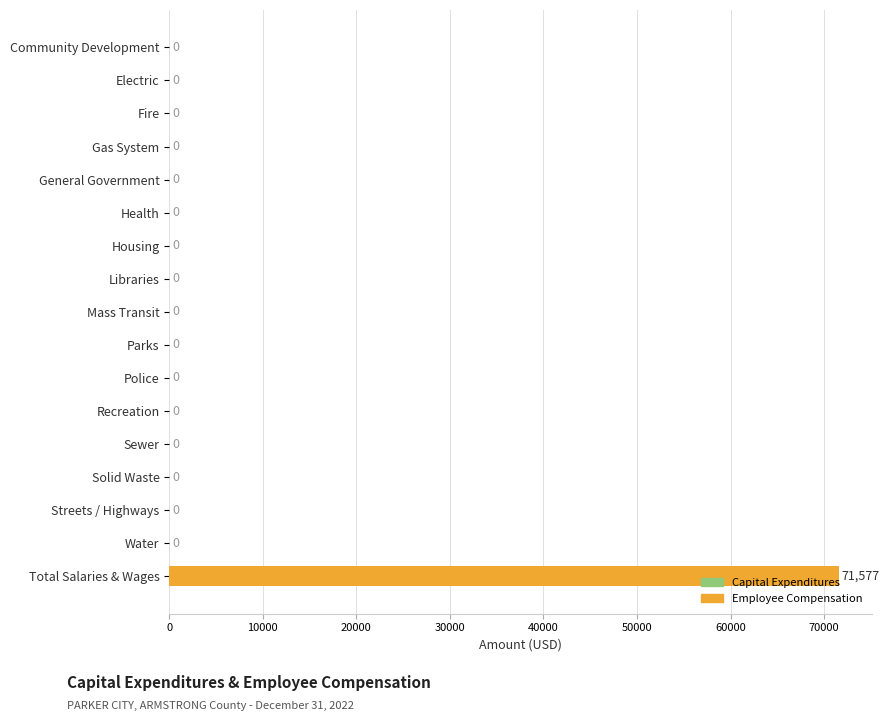

Are the bars grouped side by side (vs. stacked)?

No